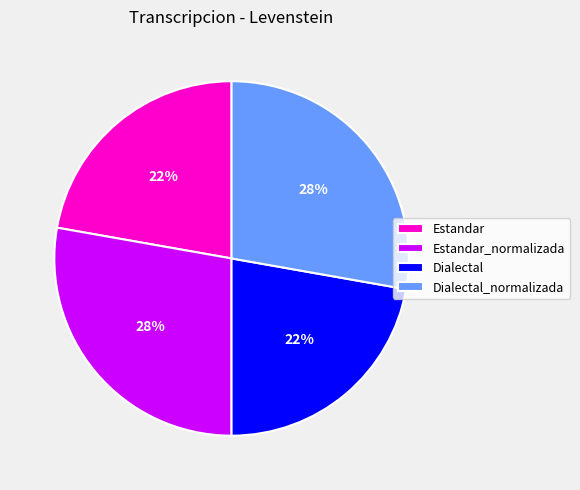

Does Dialectal_normalizada account for over 50% of the chart?

No